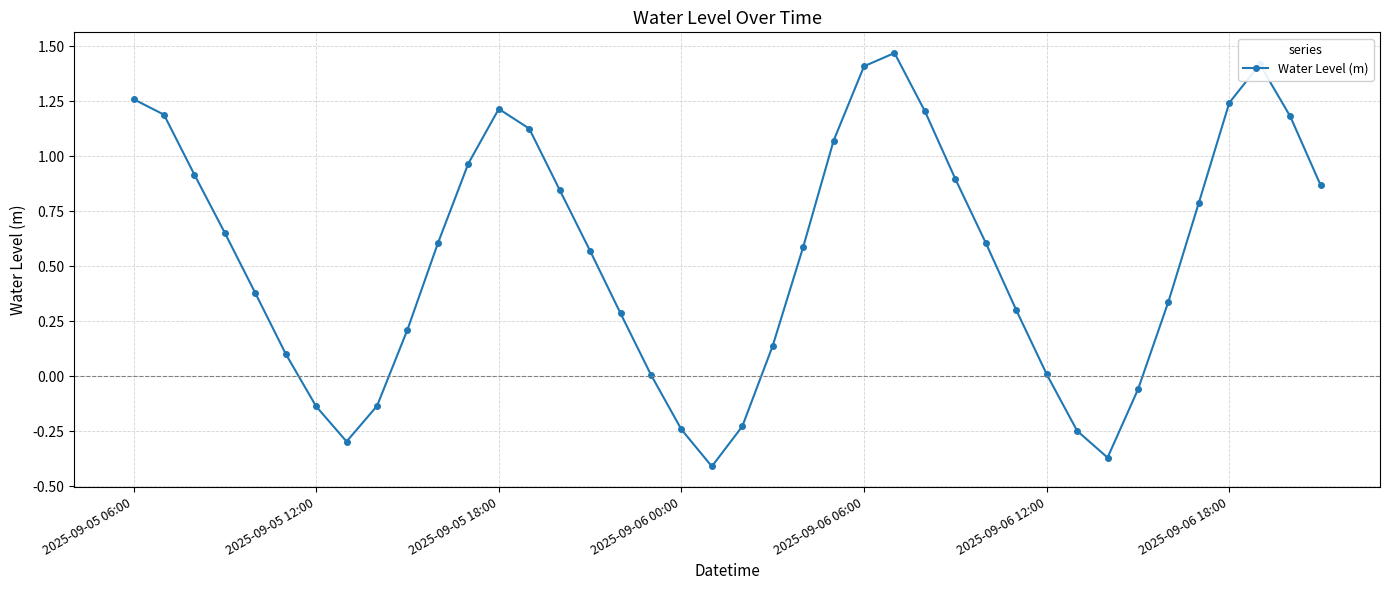

Is this an area chart (filled region under the line)?

No